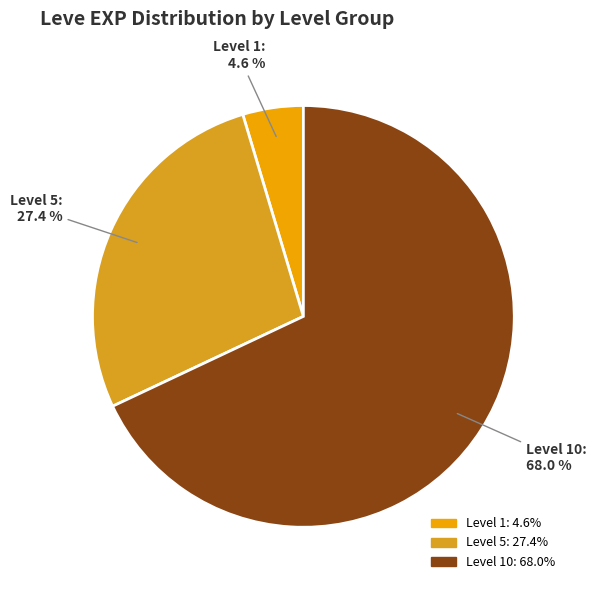

Which has a higher value, Level 10 or Level 1?

Level 10